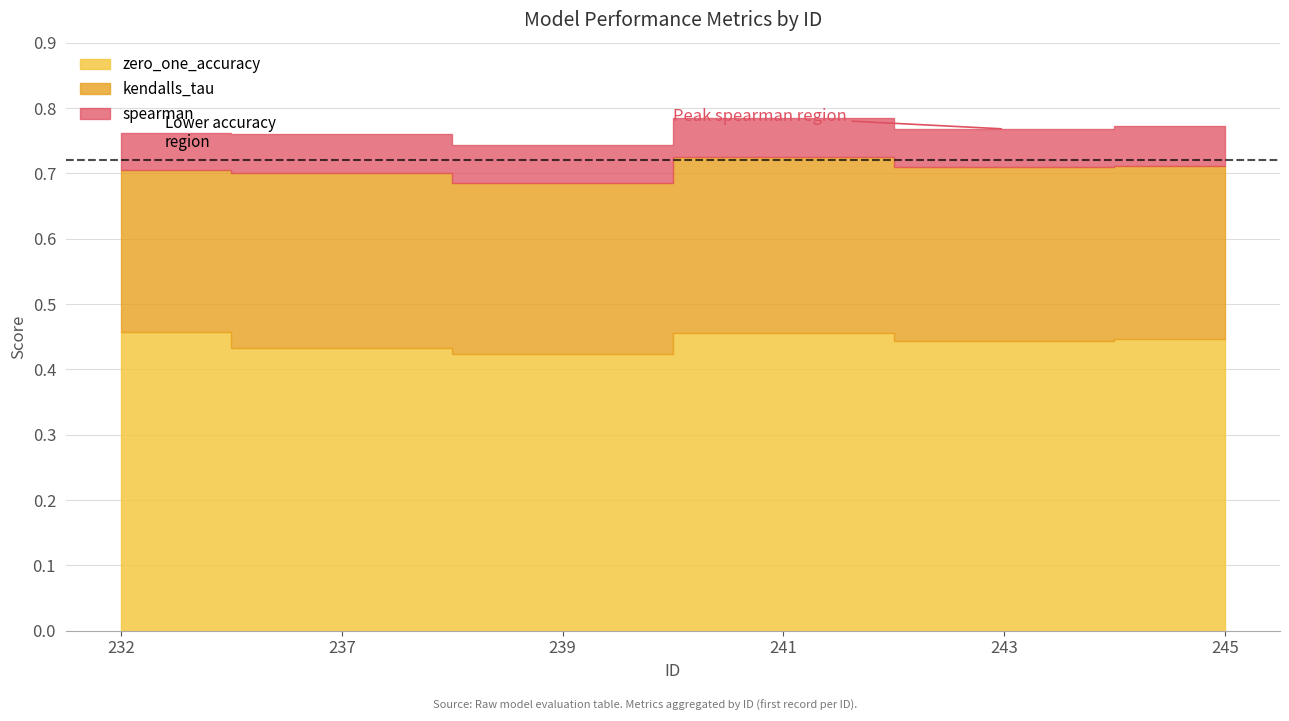

What value does the zero_one_accuracy series have at 243?

0.4